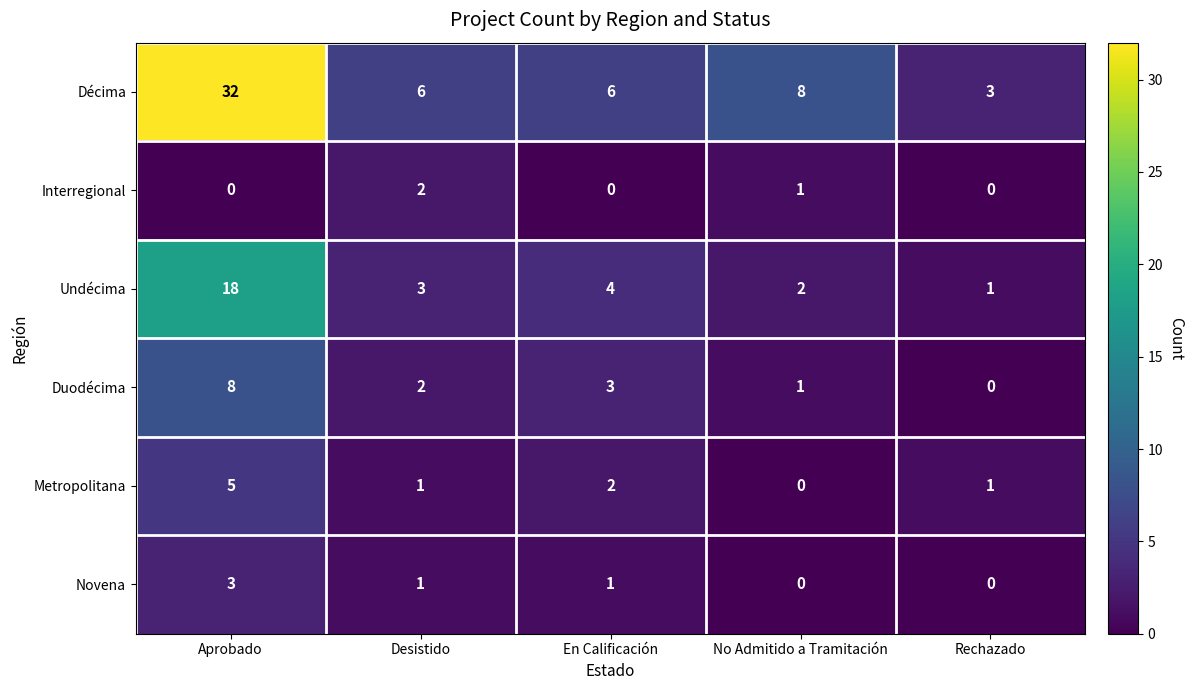

Which series has the largest range (max minus min)?

Décima